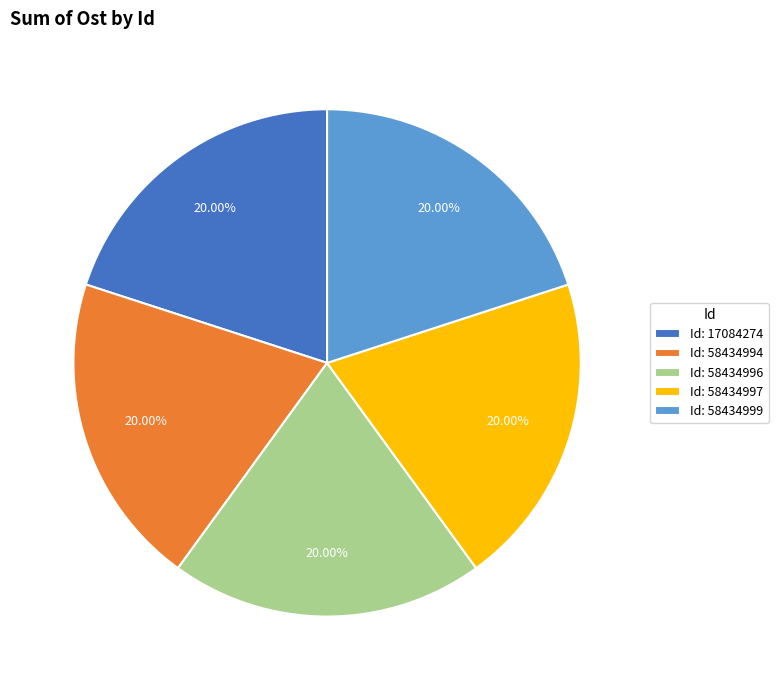

Combined, do Id: 58434996 and Id: 58434994 account for over 50%?

No